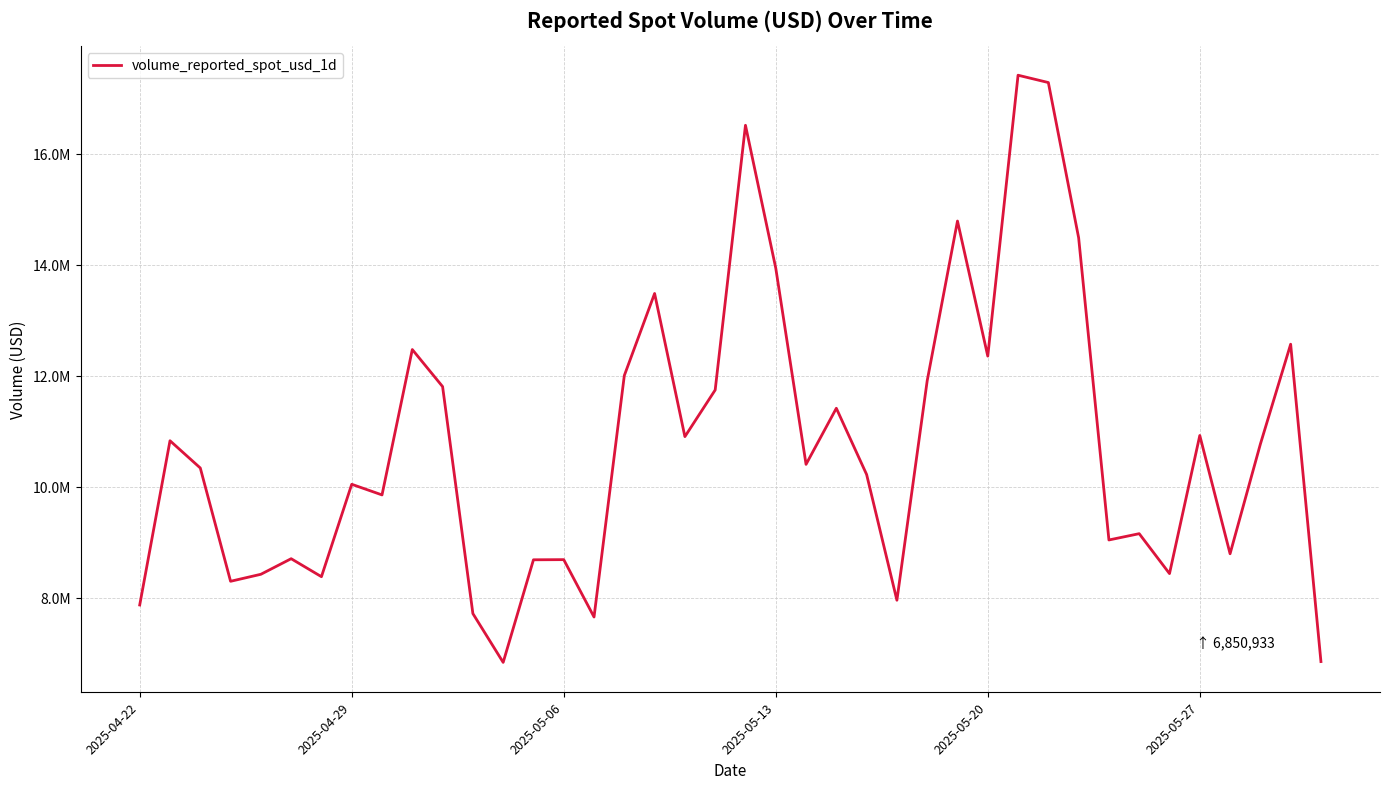

Does the chart have visible grid lines?

Yes